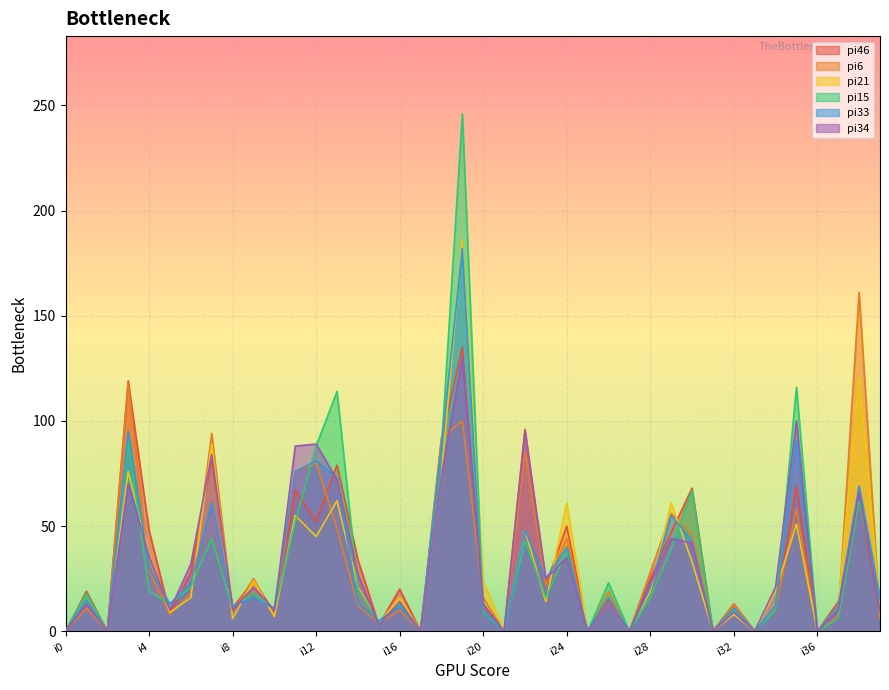

In pi6, how many points are higher than both neighbors (excluding endpoints)?

14